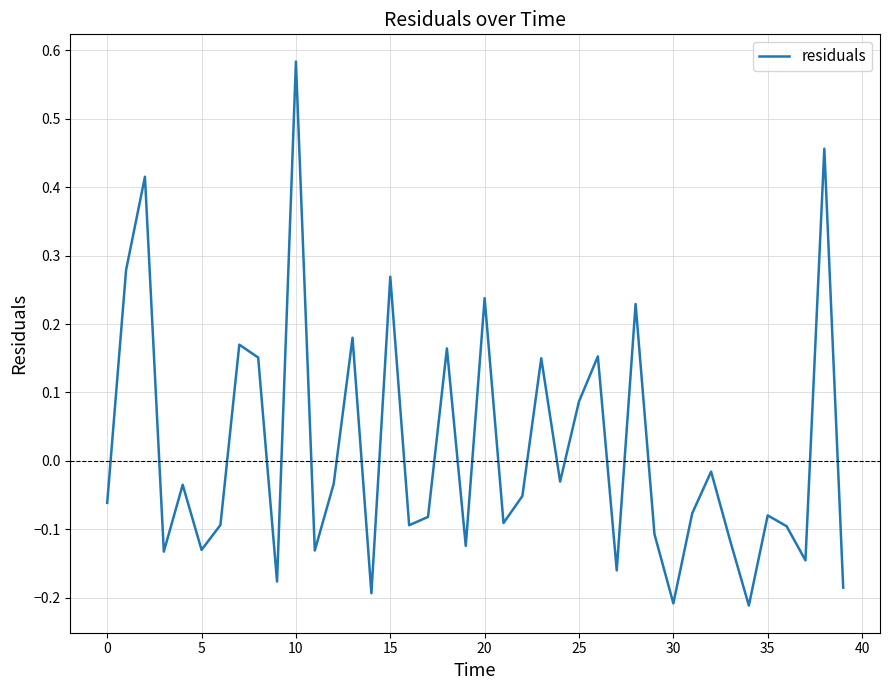

True or false: the data has more than 0 interior local peaks.

True